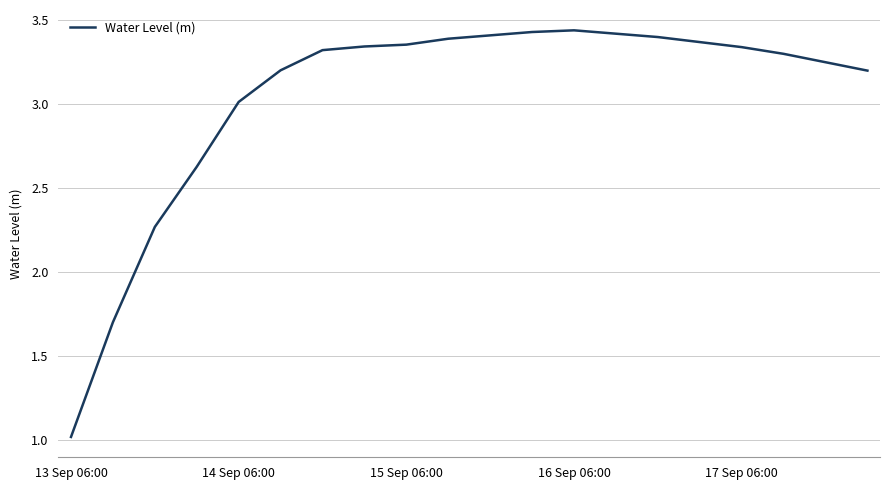

What is the difference between the maximum and minimum values?

2.4